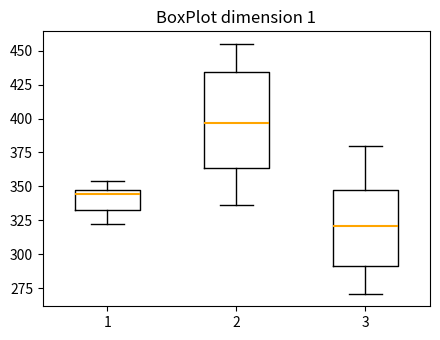

Reading left to right, read every box against the y-axis: the position of its median line, the range the box covers, and the ends of its whiskers. The values are not printed on the chart, so give them approximately, as read against the axis.

1: median 345 (just below the box's upper edge), box 335 to 345, whiskers 320 to 355
2: median 395, box 365 to 435, whiskers 335 to 455
3: median 320, box 290 to 350, whiskers 270 to 380